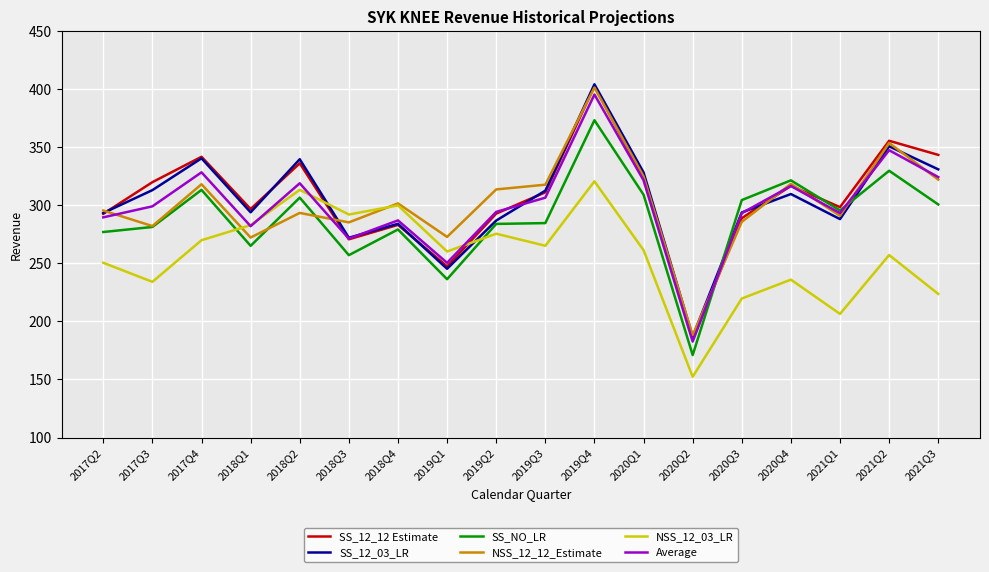

What position from the right is 2019Q1?

11